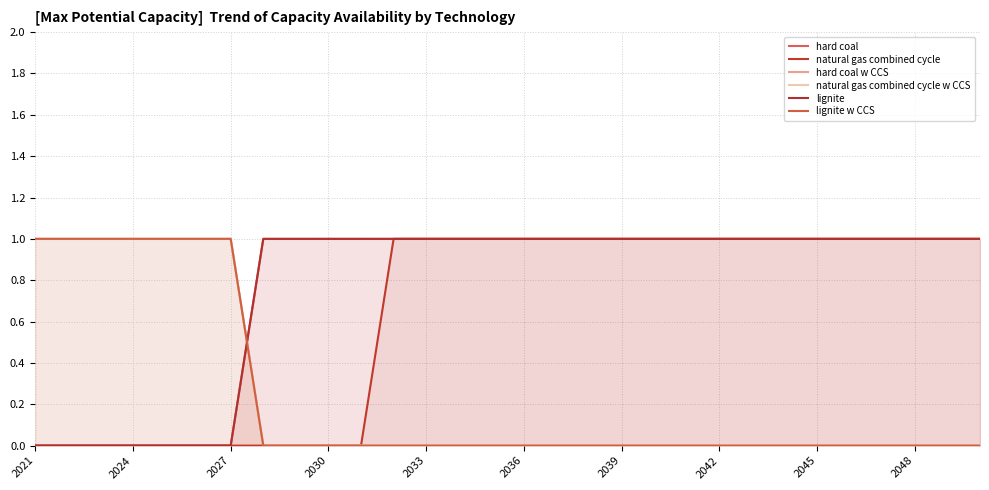

Is the value of natural gas combined cycle at 2024 greater than the value of lignite at 2045?

No